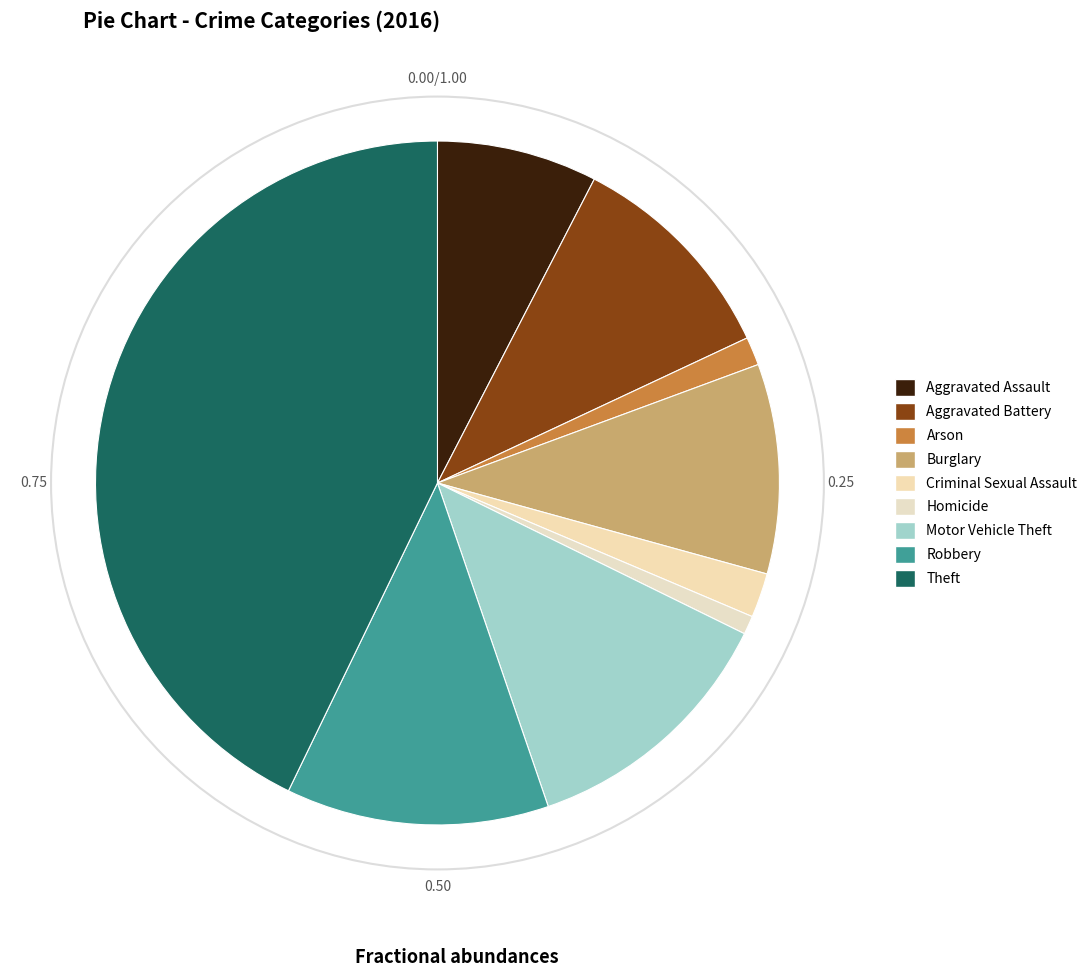

What percentage is the Homicide slice, to the nearest percent?

1%